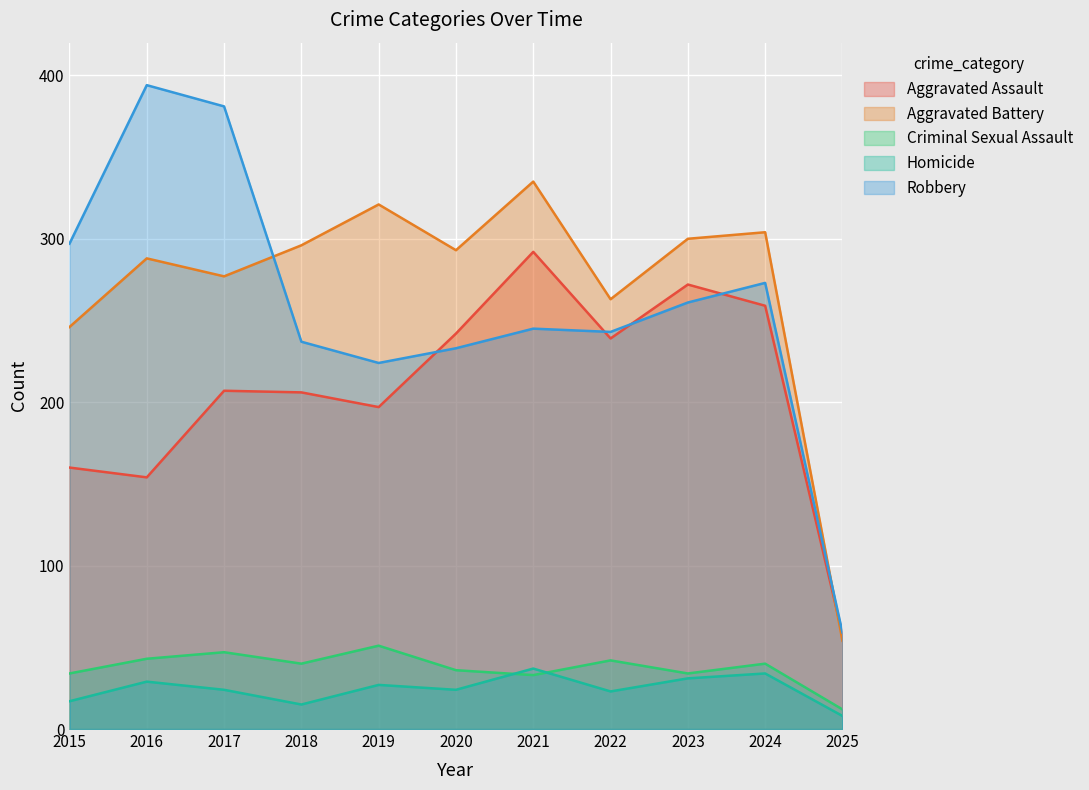

Does the chart display data point markers on the line(s)?

No